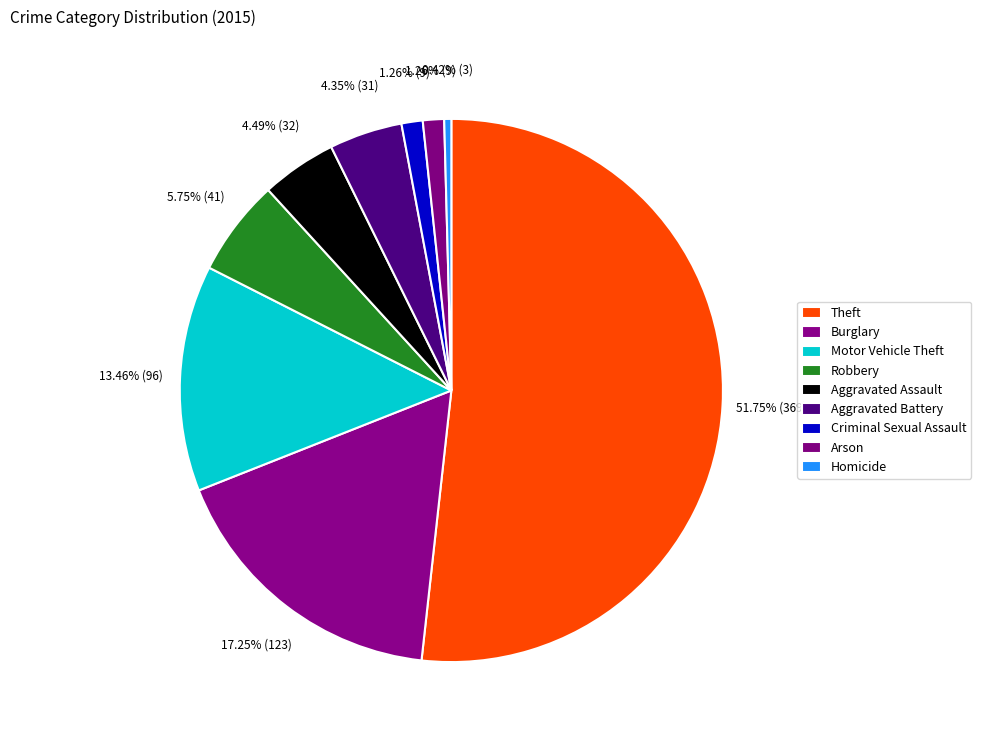

How many segments does this pie chart have?

9